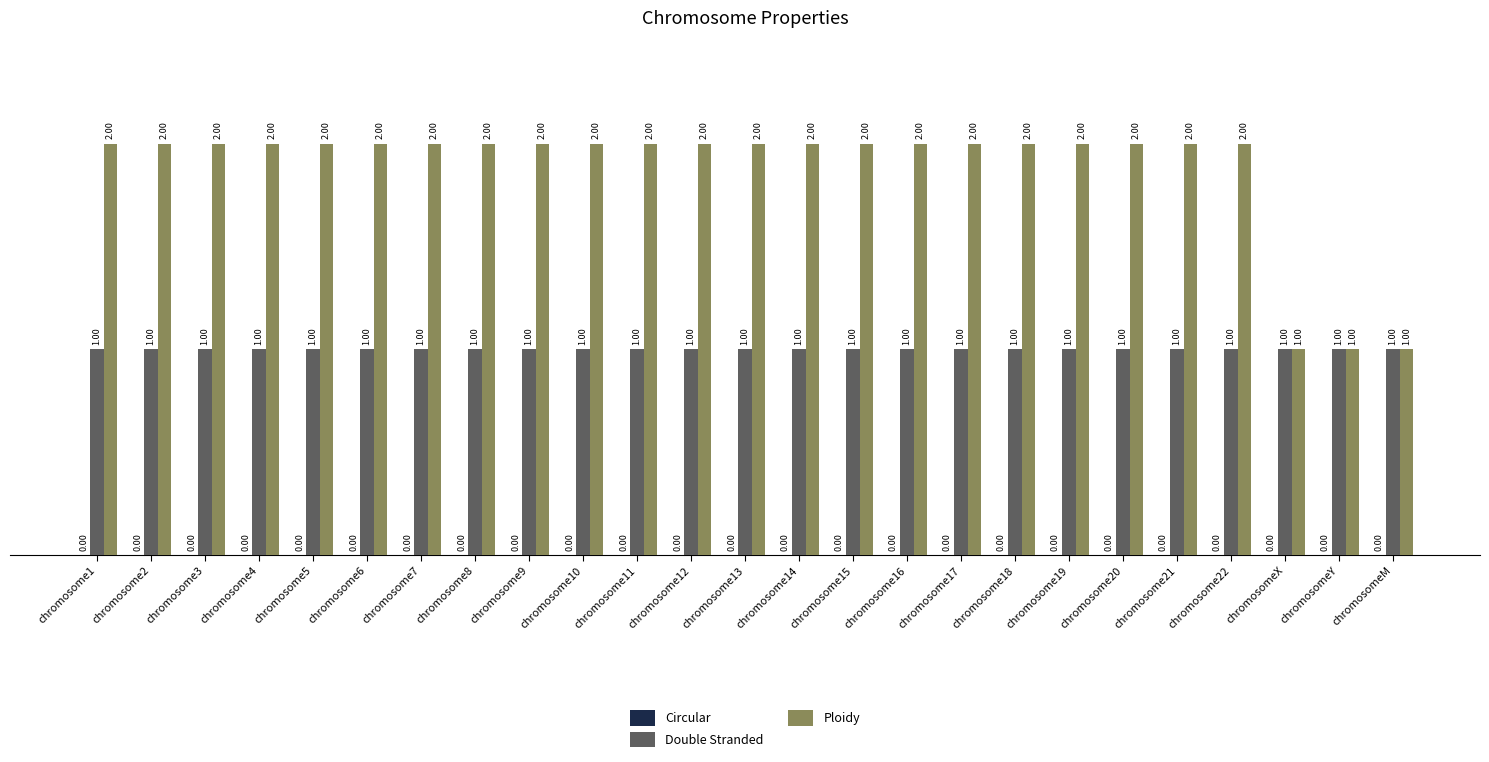

Is the value of Ploidy at chromosome1 greater than the value of Double Stranded at chromosomeM?

Yes